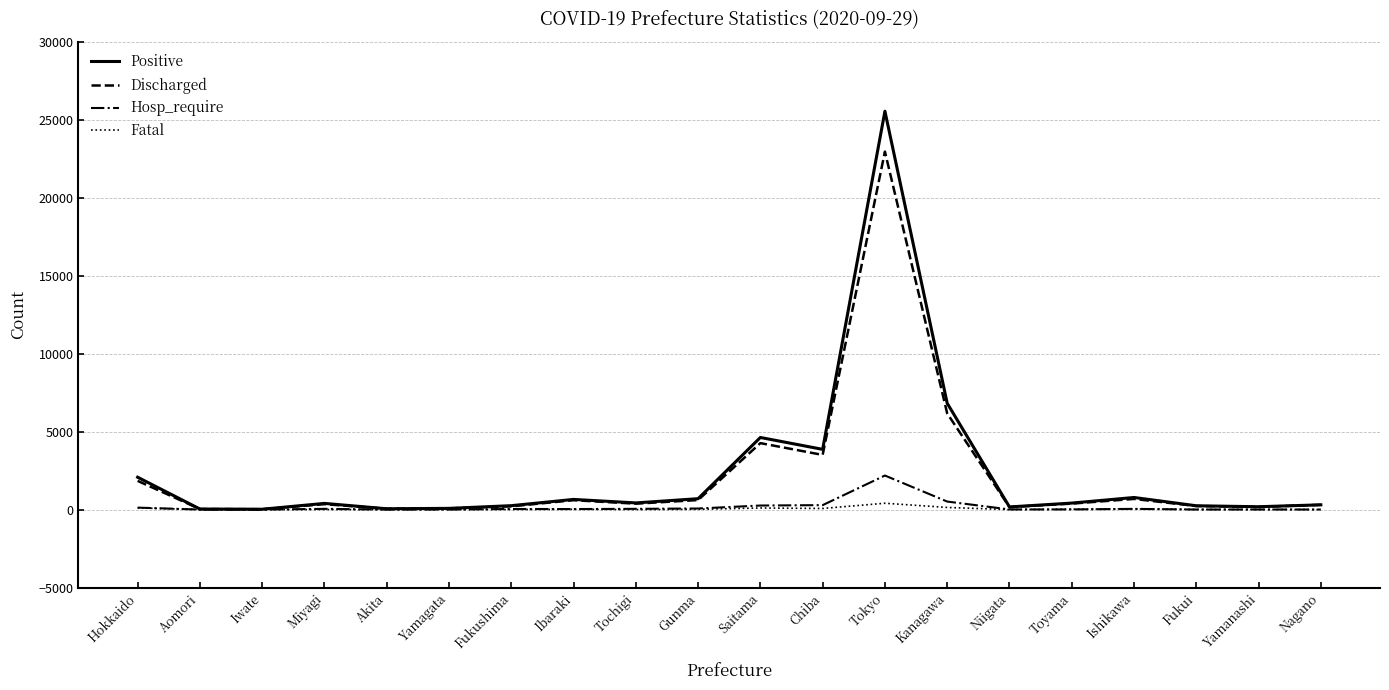

True or false: Positive has a value of 7425 at Saitama.

False